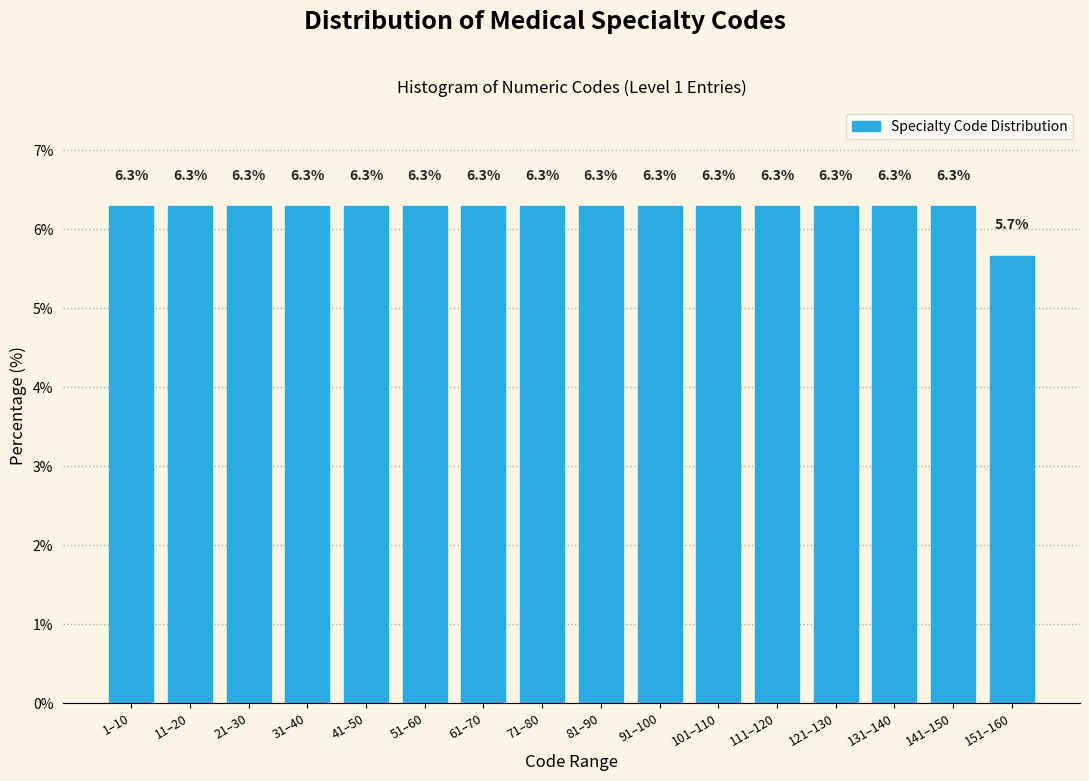

Reading left to right, what are all the values shown in this chart?

6.3	6.3	6.3	6.3	6.3	6.3	6.3	6.3	6.3	6.3	6.3	6.3	6.3	6.3	6.3	5.7